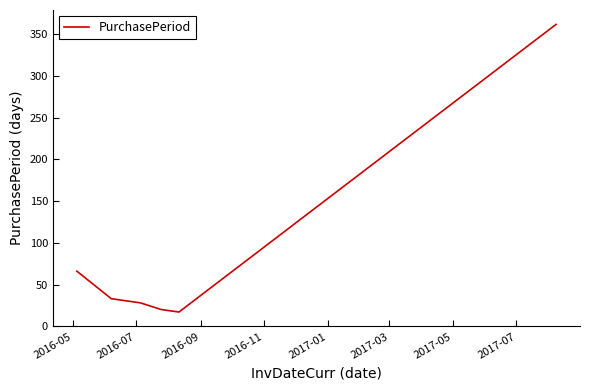

Does the chart have visible grid lines?

No